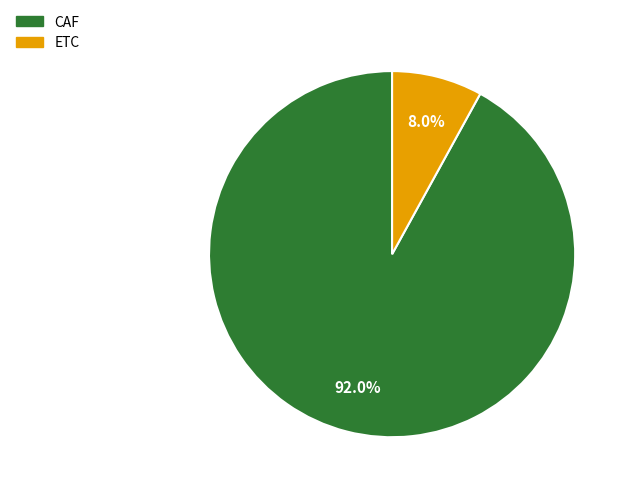

How many segments does this pie chart have?

2